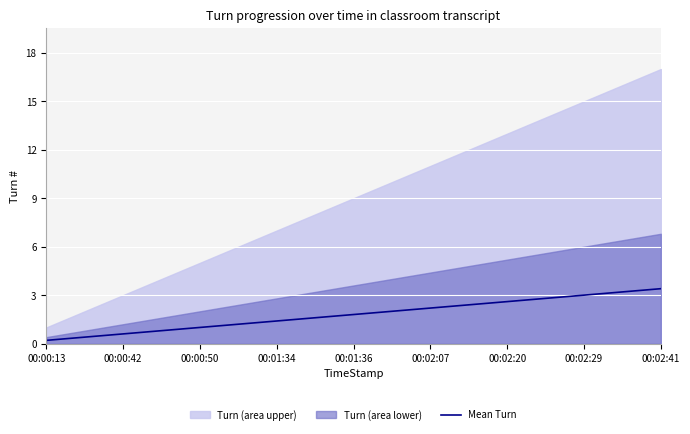

The Mean Turn series shows 3.0 at 00:02:29. True or false?

True